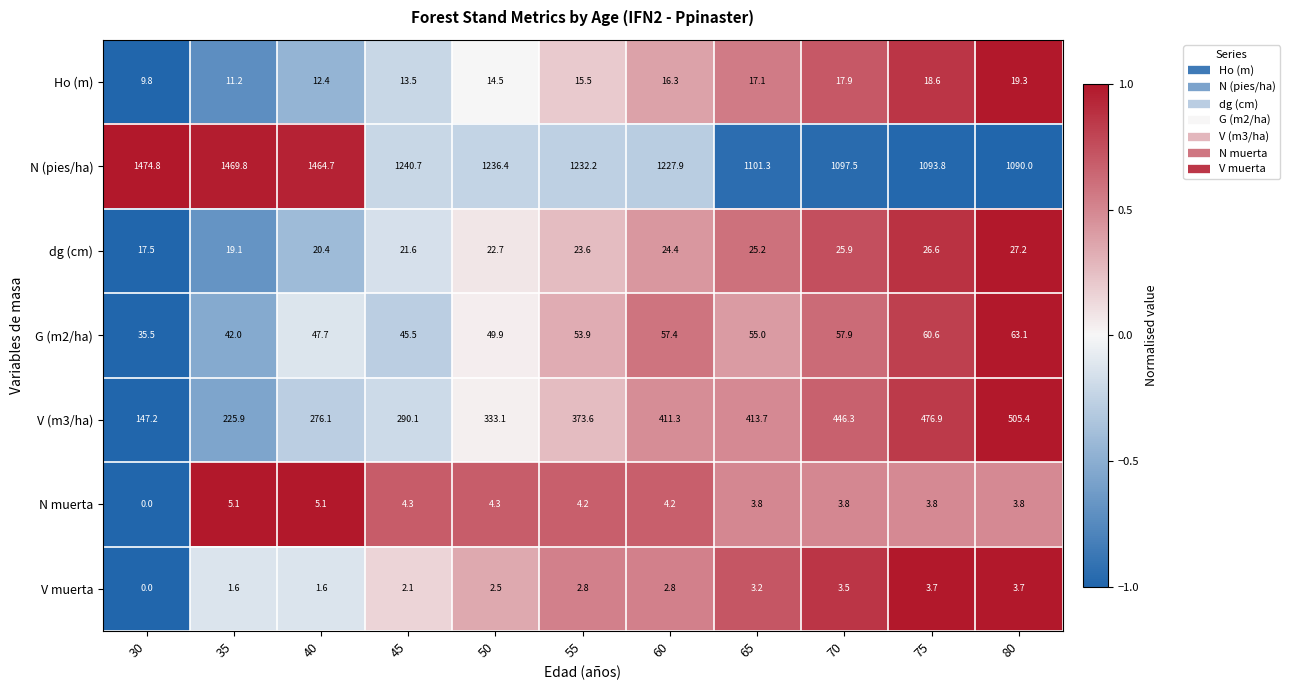

Where does the Ho (m) series first go above 15?

55